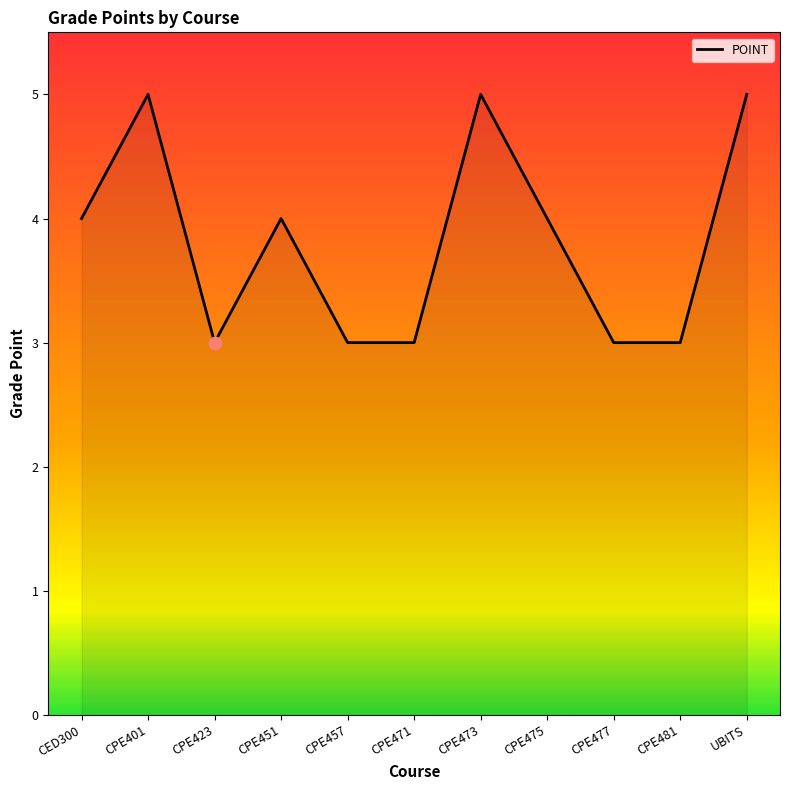

Approximately how many times larger is the value at CED300 compared to CPE451?

1.0